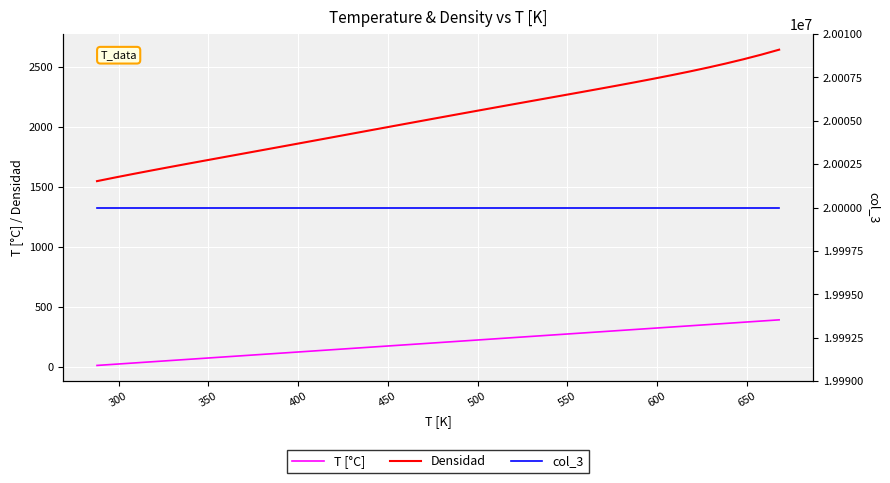

What is the highest value of the Densidad series?

2646.4